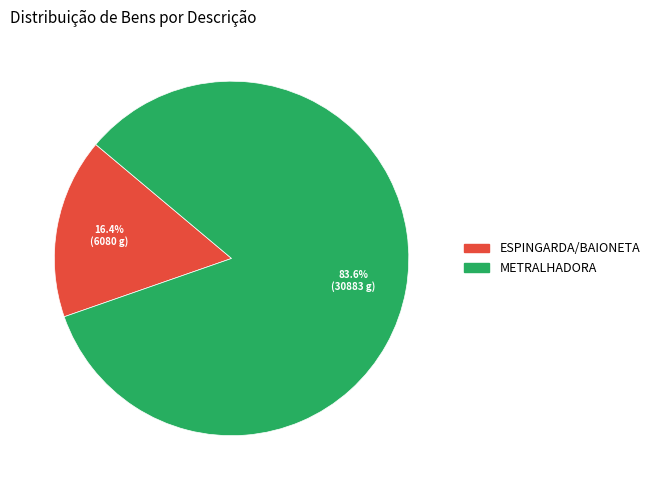

Count the number of slices in the pie.

2